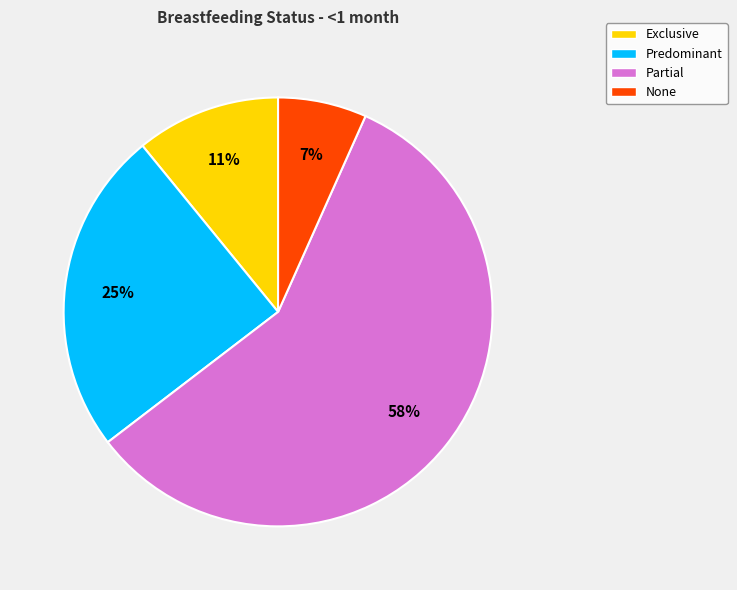

To the nearest percent, what is the average slice percentage?

25%